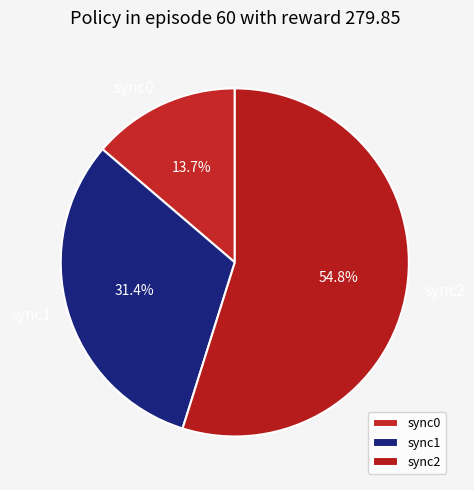

What percentage do sync2 and sync0 together represent?

68.6%